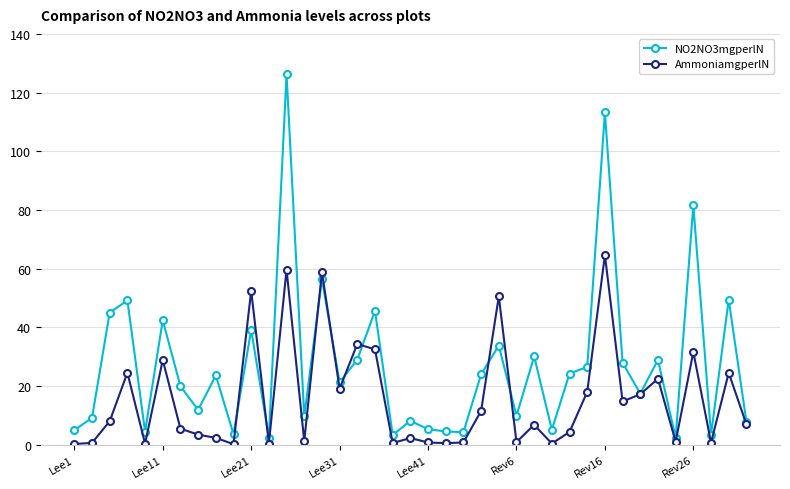

List the series in order of their overall mean, lowest first.

AmmoniamgperlN, NO2NO3mgperlN